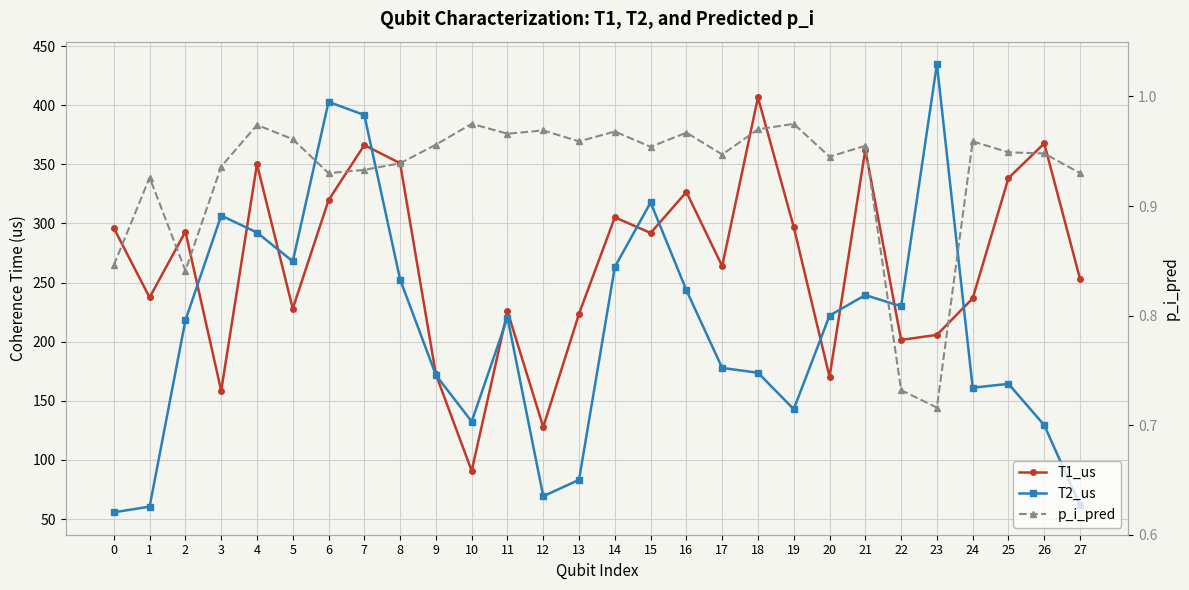

What is the total value across all series at 12?

198.0